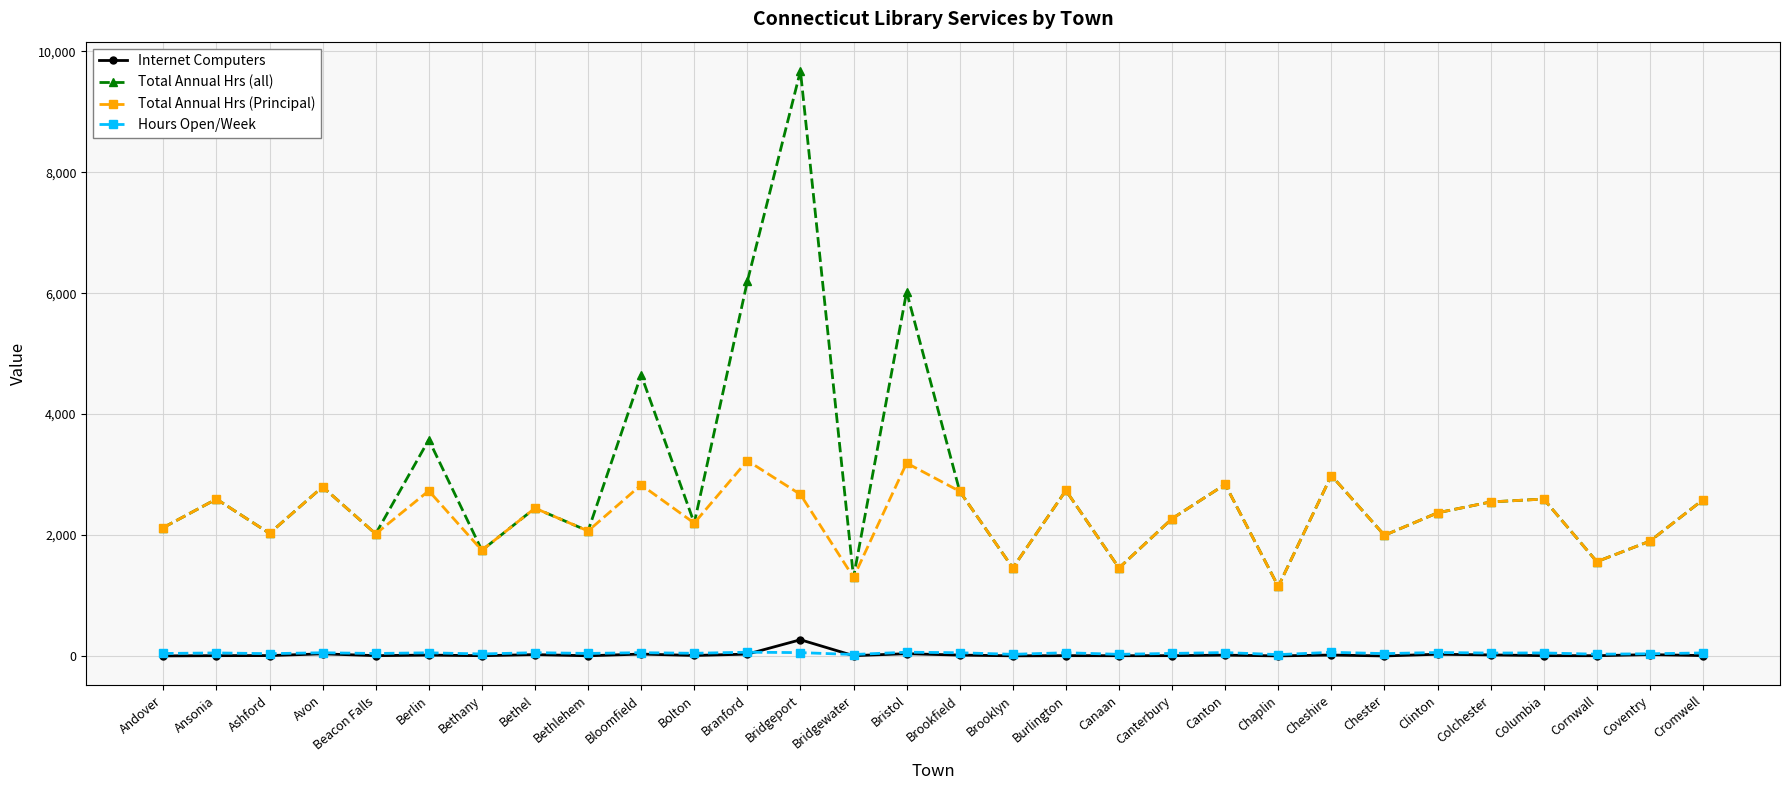

Between Bridgeport and Canton, which series saw the biggest shift?

Total Annual Hrs (all)